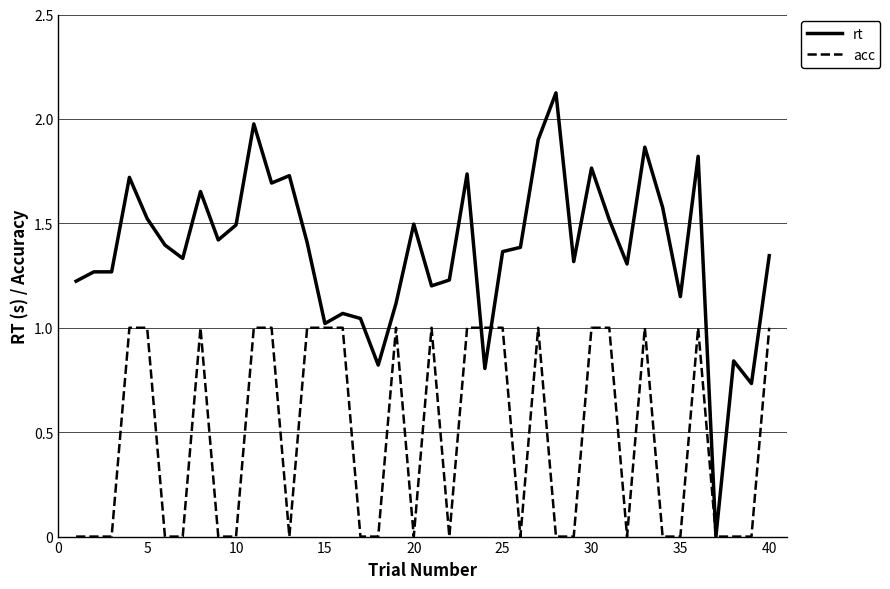

List the series in order of their peak value, lowest first.

acc, rt